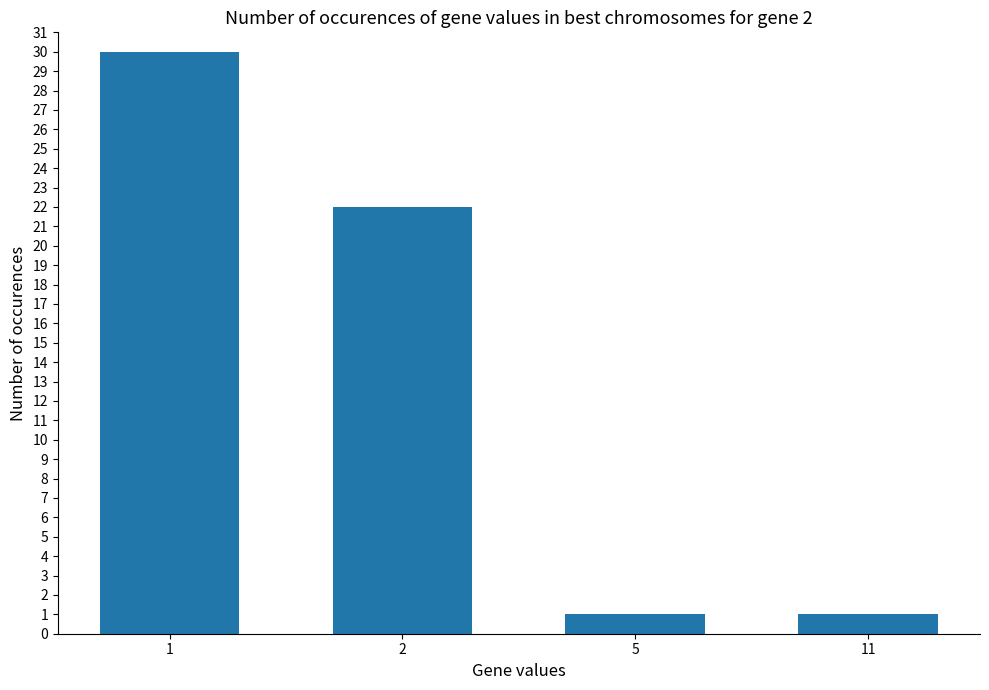

What is the value of the 4th bar from the left?

1